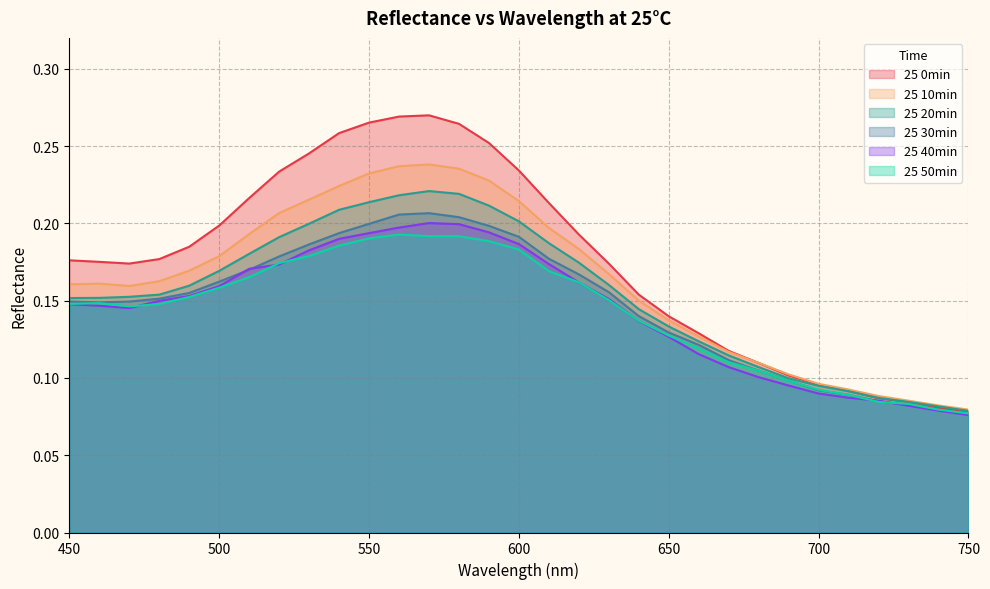

What are all the series names shown in the legend?

25 0min, 25 10min, 25 20min, 25 30min, 25 40min, 25 50min